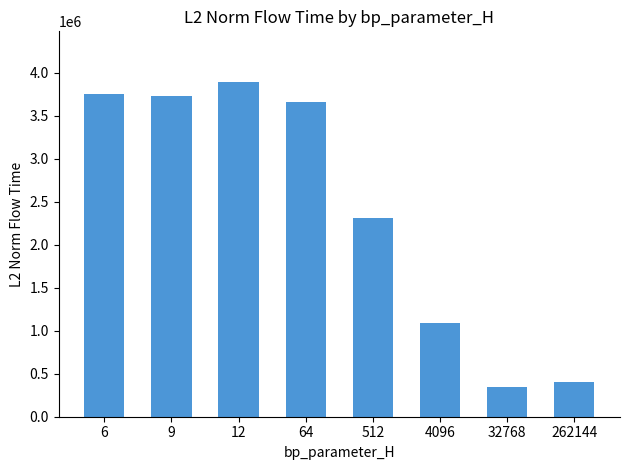

Which label corresponds to the largest value in the chart?

12